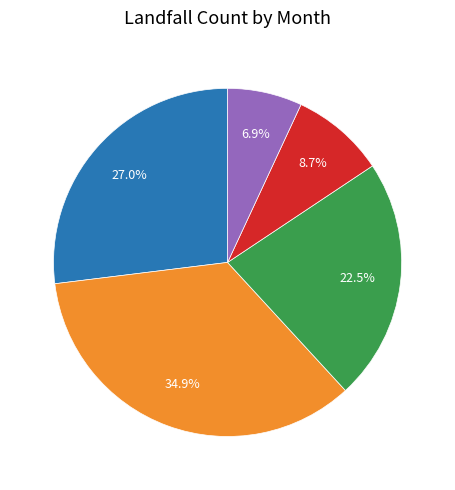

Which category has the smallest portion of the pie?

Jun